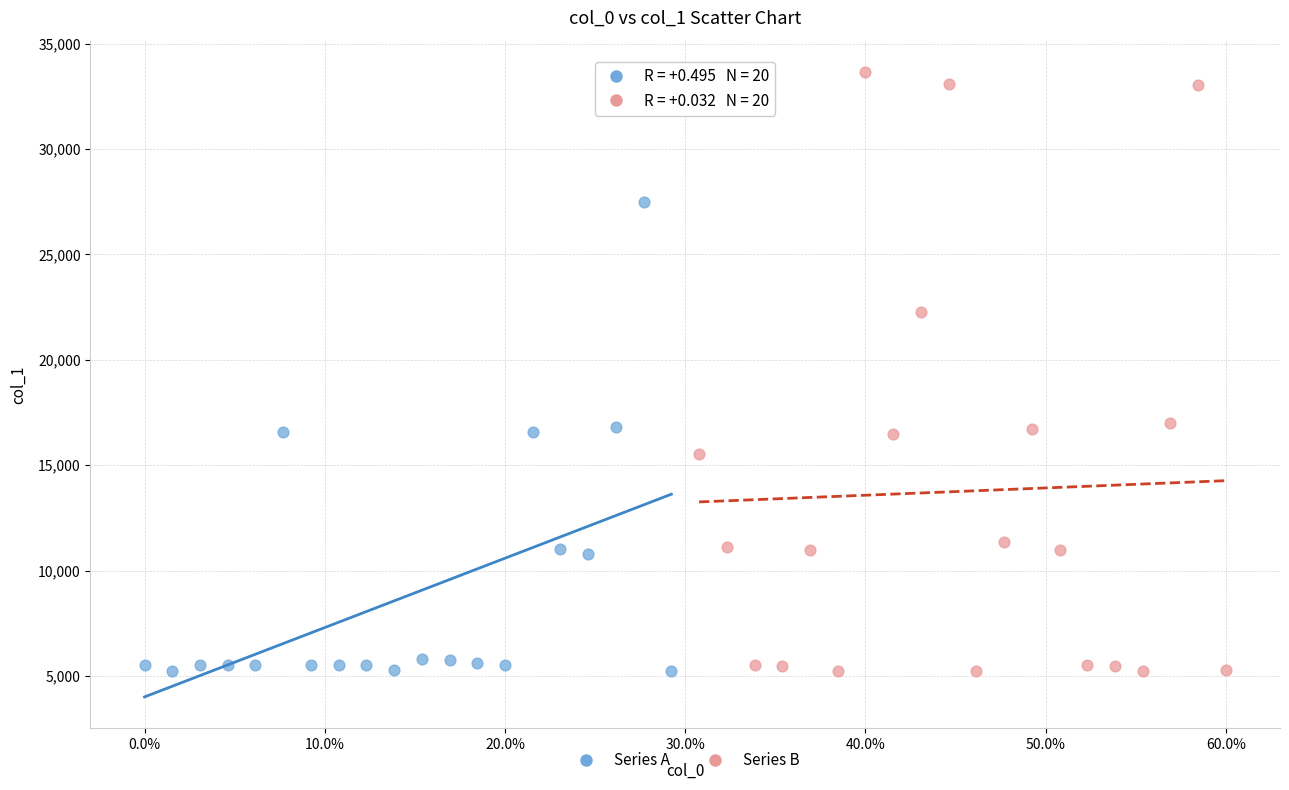

Which series reaches the maximum Y coordinate?

Series B